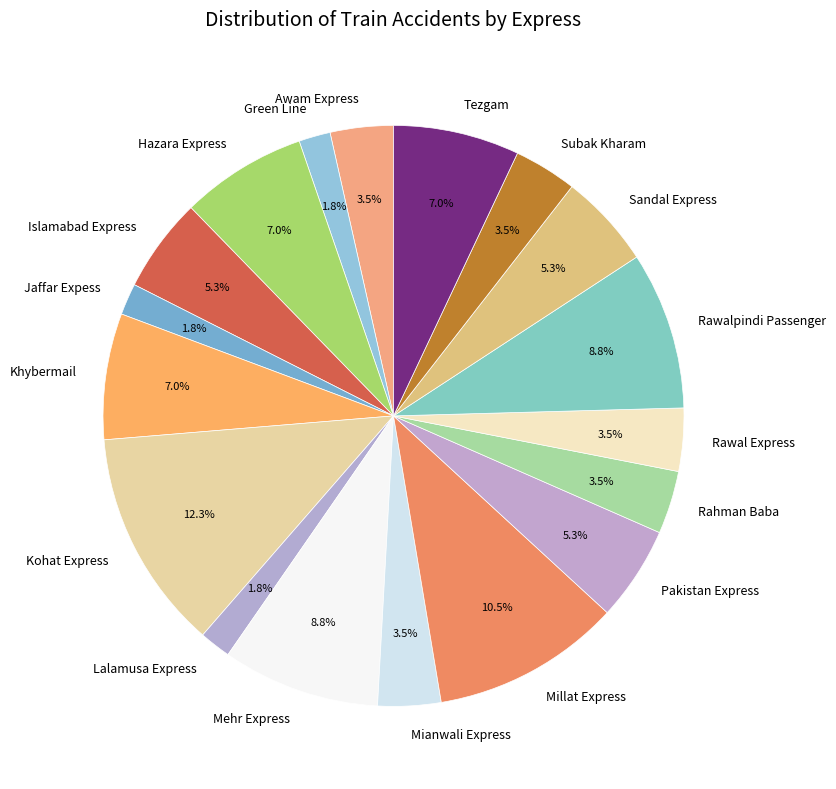

What percentage is NOT represented by Rawal Express?

96.5%